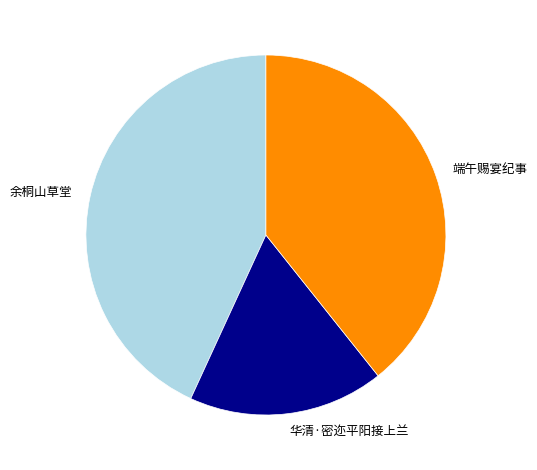

Which slice is the smallest?

华清·密迩平阳接上兰